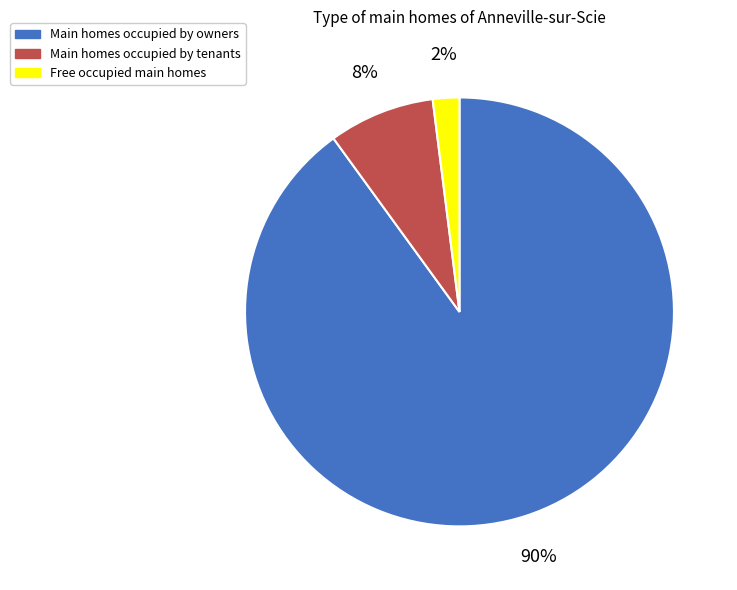

True or false: Main homes occupied by tenants accounts for 8% of the total.

True